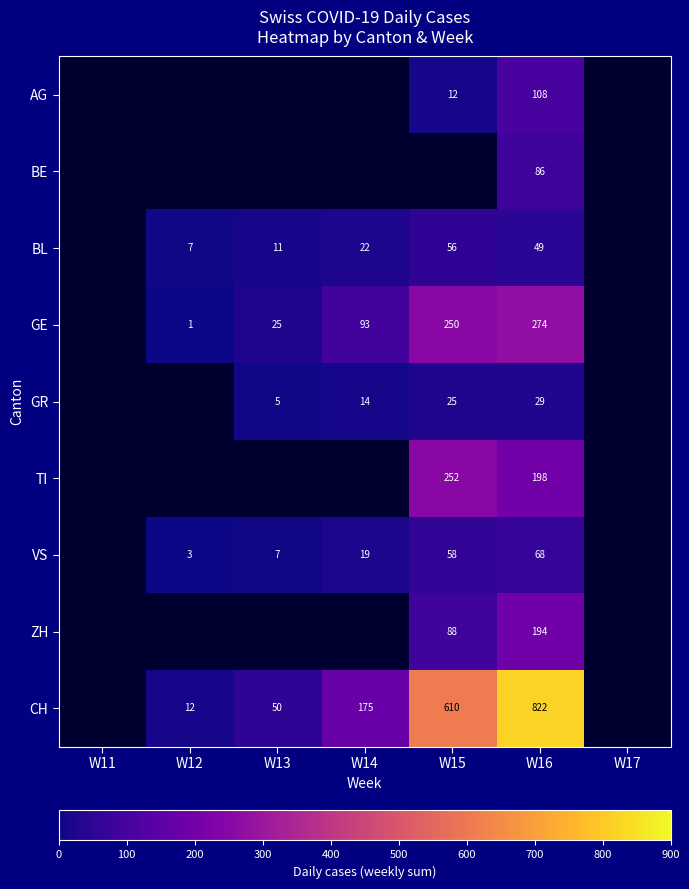

The value of CH at W13 is 50. True or false?

True